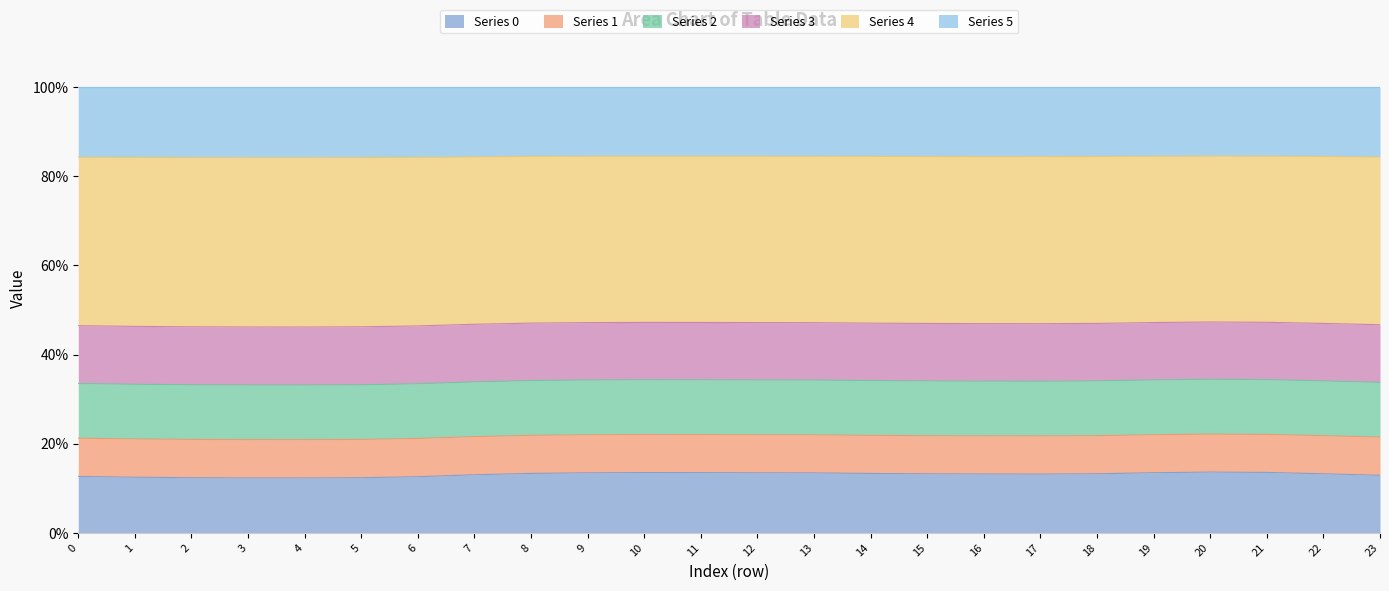

What is the difference between the second highest and second lowest values in the Series 1 series?

1.1